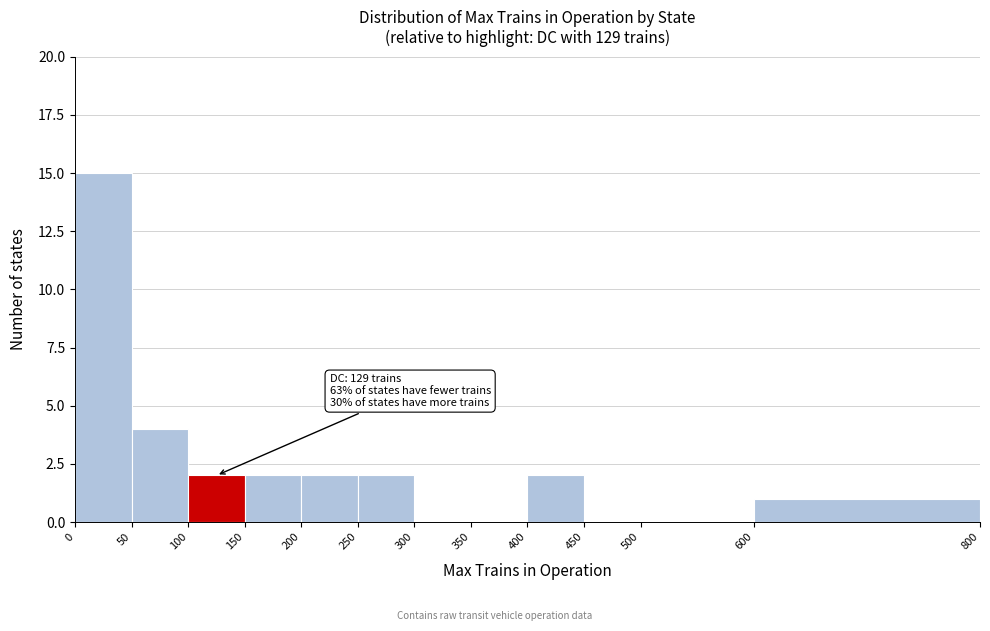

Over which range of the x-axis is the bar tallest?

0 to 50